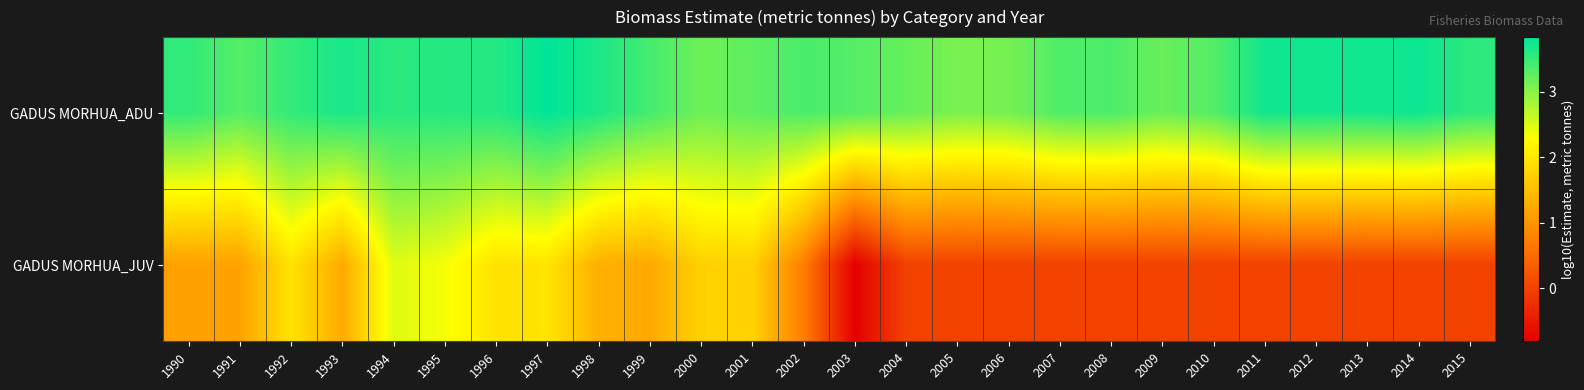

At 2009, list the series in order from smallest to largest.

GADUS MORHUA_JUV, GADUS MORHUA_ADU